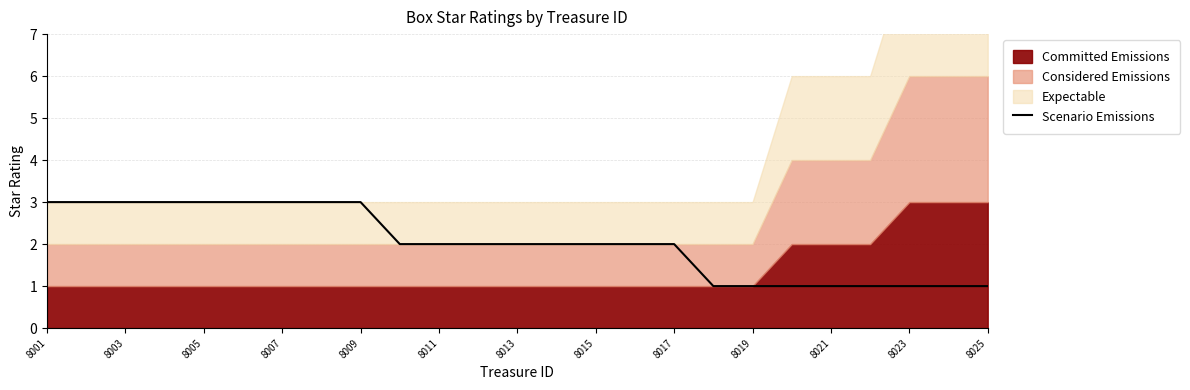

True or false: Scenario Emissions has a value of 1 at 8023.

True